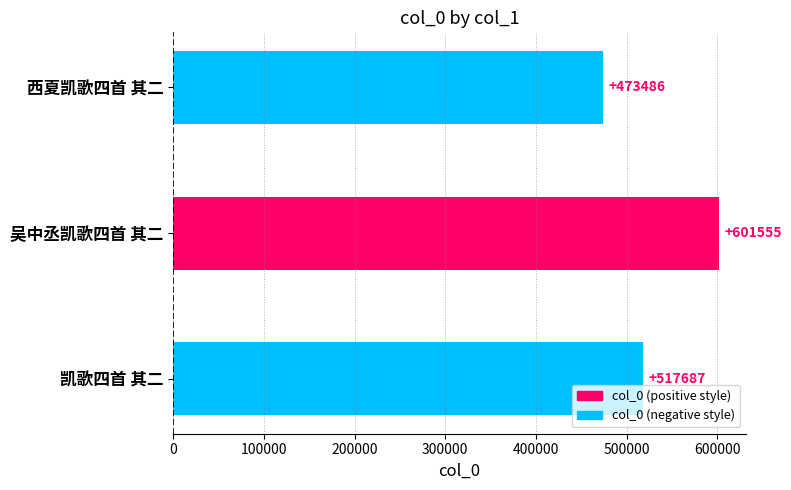

At which label is the value closest to 537520?

凯歌四首 其二